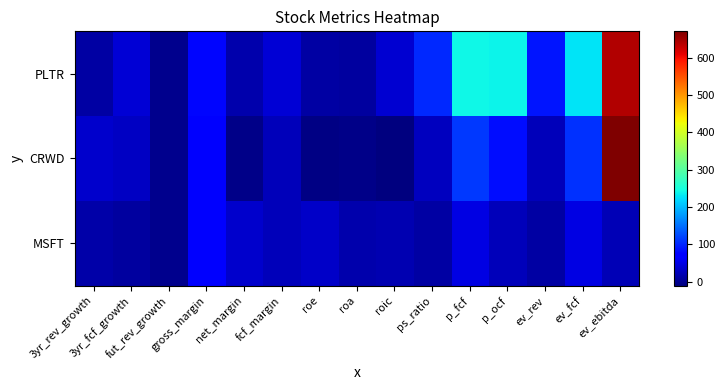

At which category is the sum across all series the highest?

ev_ebitda